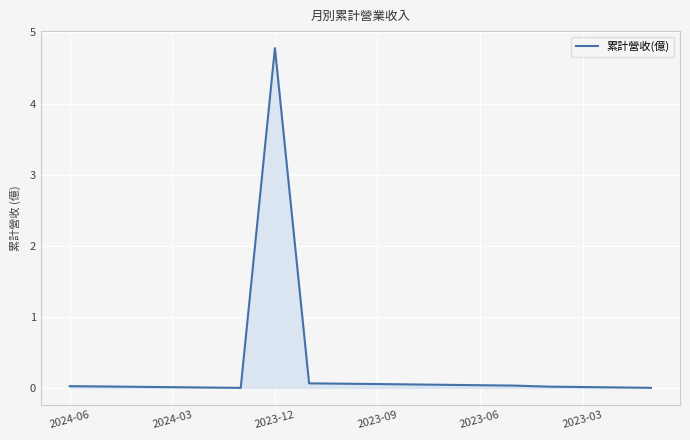

What is the difference between the maximum and minimum values?

4.8